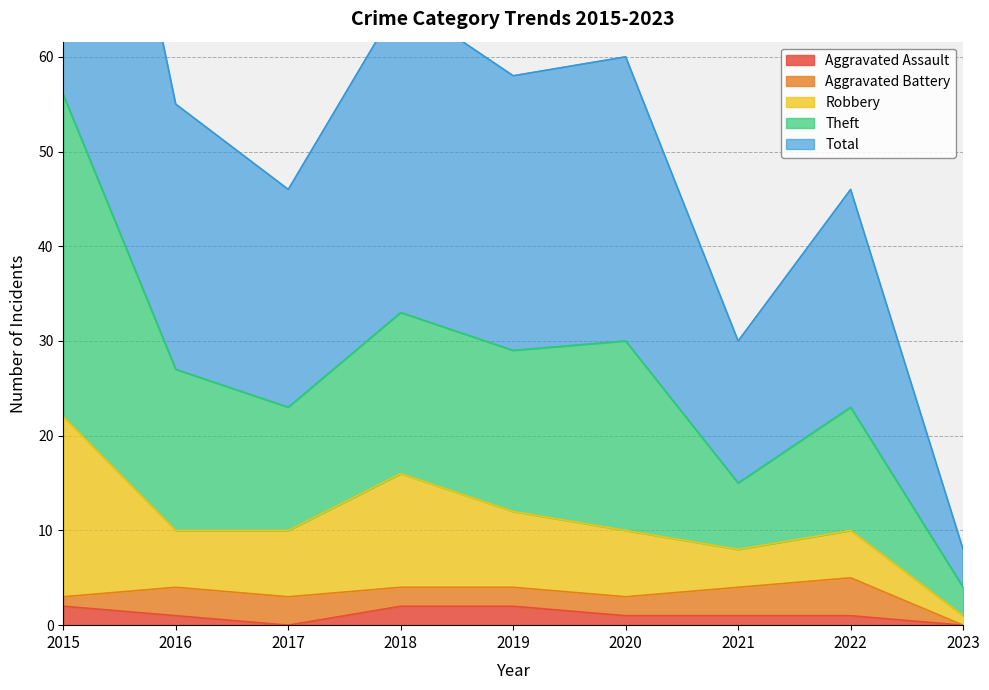

True or false: Aggravated Assault has a value of 1 at 2016.

True